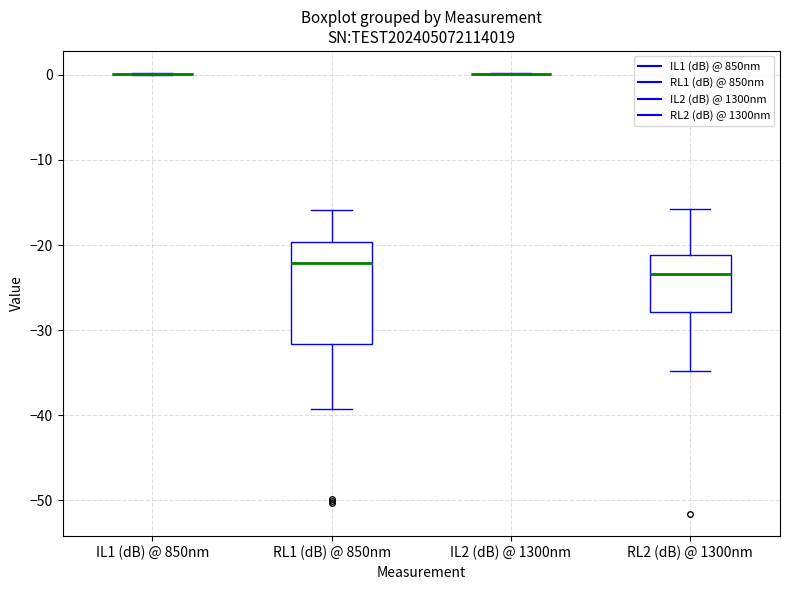

Reading left to right, transcribe this box plot: for each box, give where its median line is, the range the box spans, and where its two whiskers end, as read against the y-axis. The values are not printed on the chart, so give them approximately, as read against the axis.

IL1 (dB) @ 850nm: box collapsed to a line at 0, whiskers 0 to 0
RL1 (dB) @ 850nm: median -22, box -32 to -20, whiskers -39 to -16
IL2 (dB) @ 1300nm: box collapsed to a line at 0, whiskers 0 to 0
RL2 (dB) @ 1300nm: median -23, box -28 to -21, whiskers -35 to -16